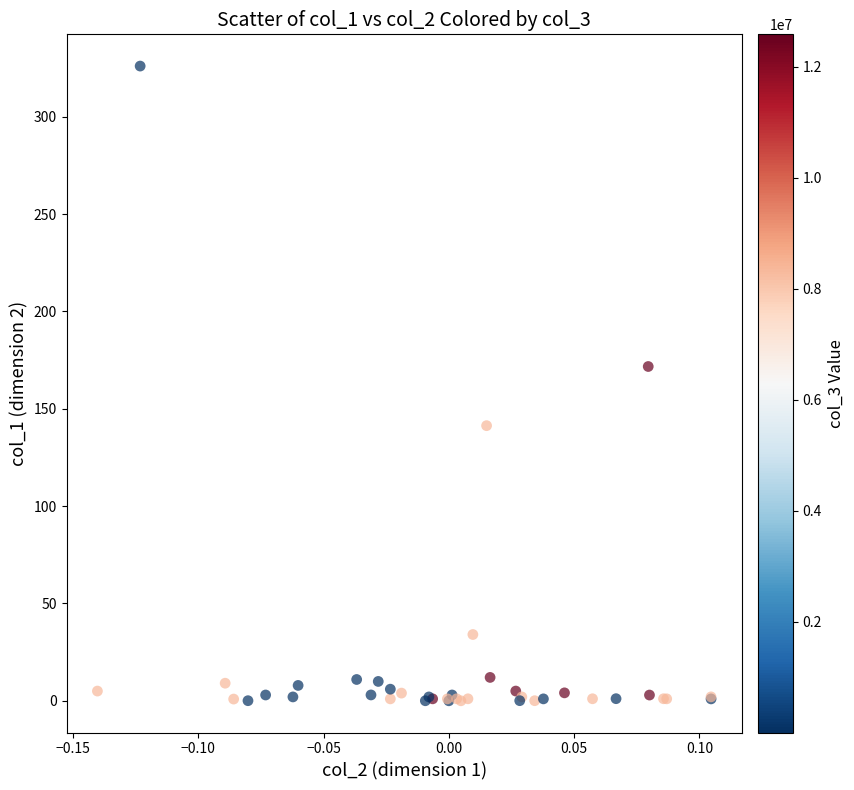

What Y value in the scatter plot is closest to 163?

171.7